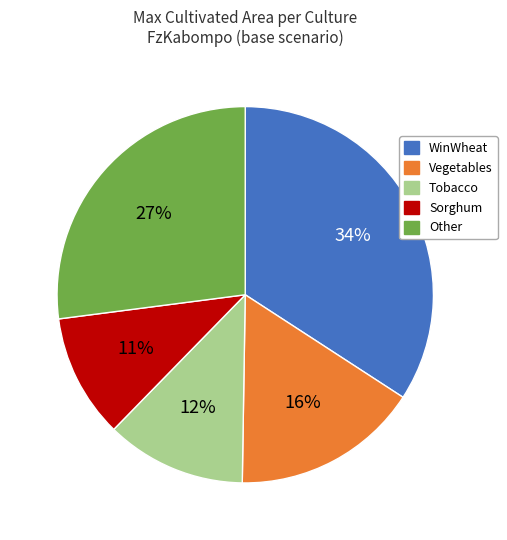

Rank the categories by value from highest to lowest.

WinWheat, Other, Vegetables, Tobacco, Sorghum